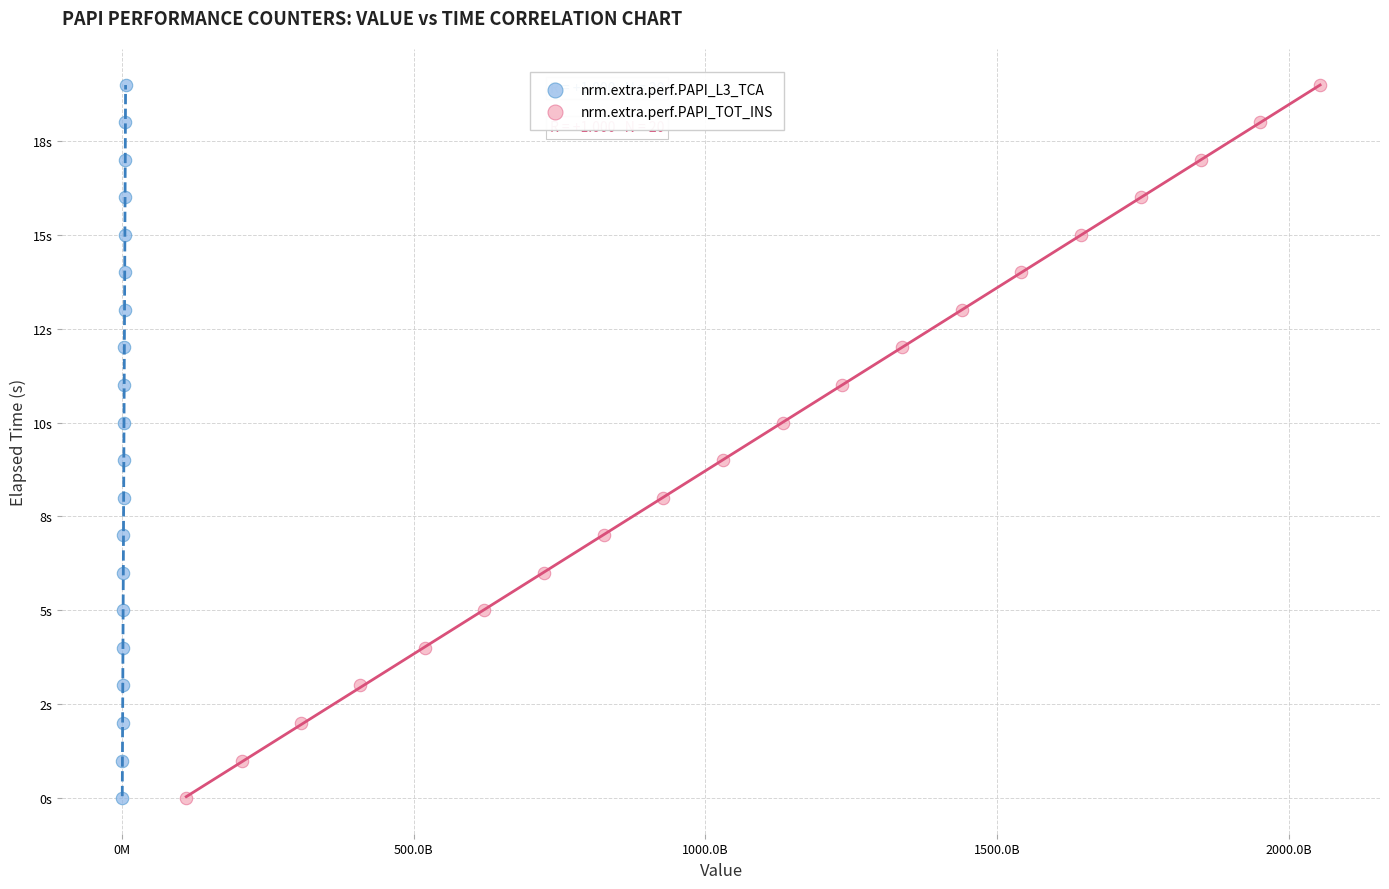

What are all the series names shown in the legend?

nrm.extra.perf.PAPI_L3_TCA, nrm.extra.perf.PAPI_TOT_INS